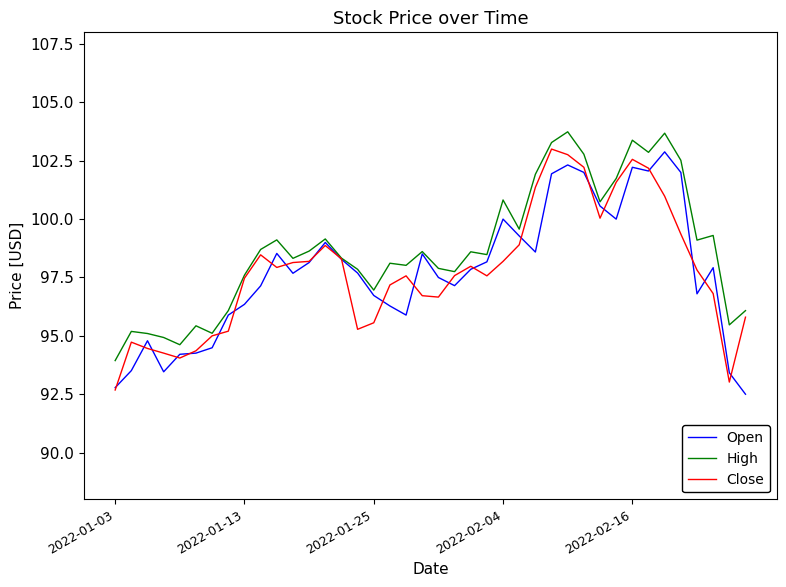

What is the minimum value for Open?

92.5